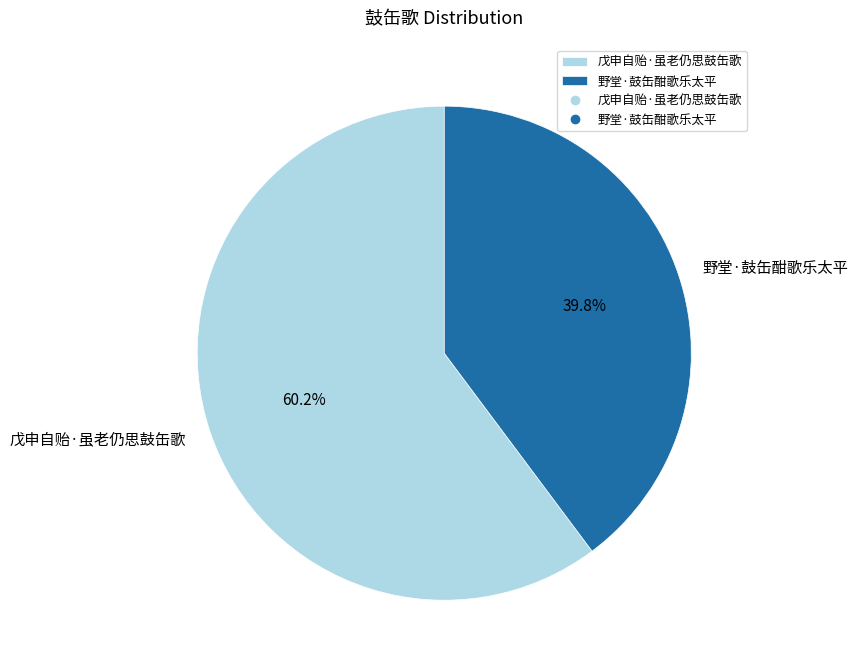

To the nearest percent, what percentage of the pie is 戊申自贻·虽老仍思鼓缶歌?

60%